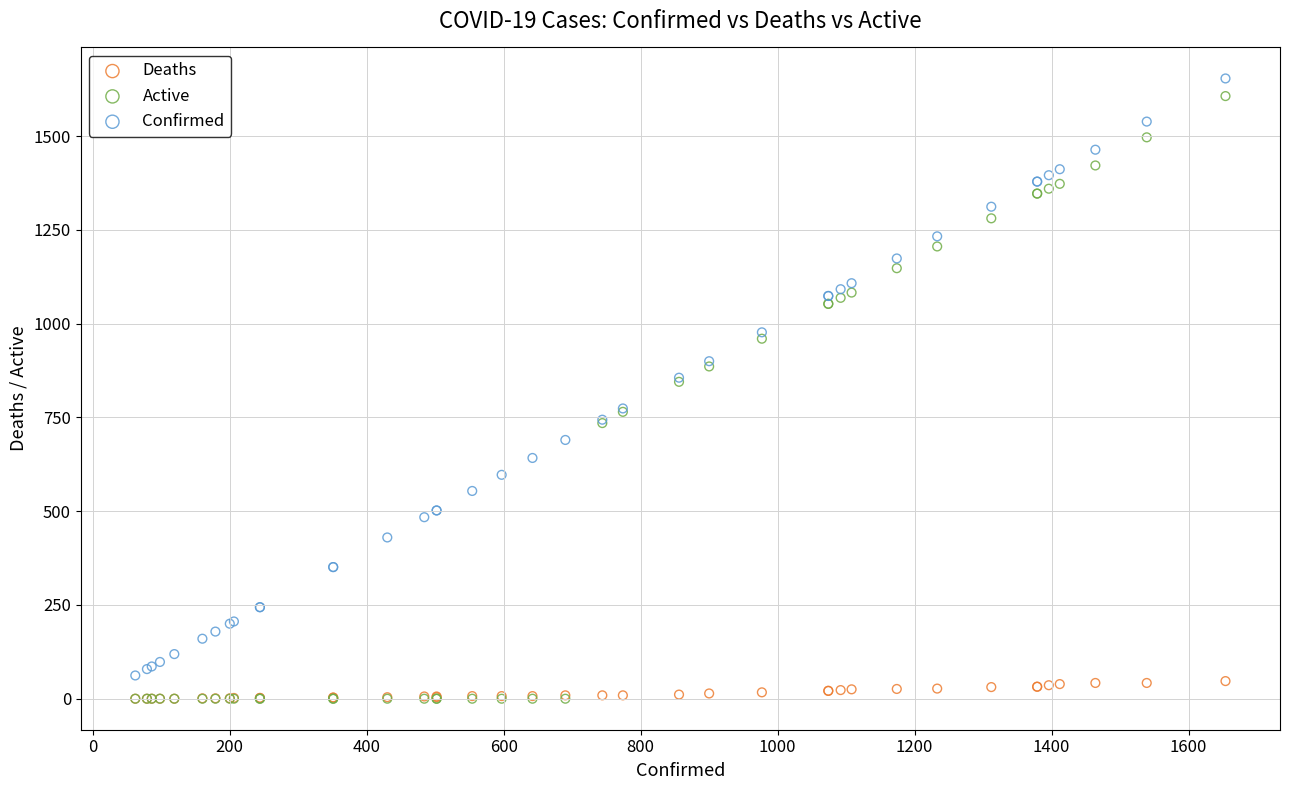

Which series contains the highest Y value?

Confirmed